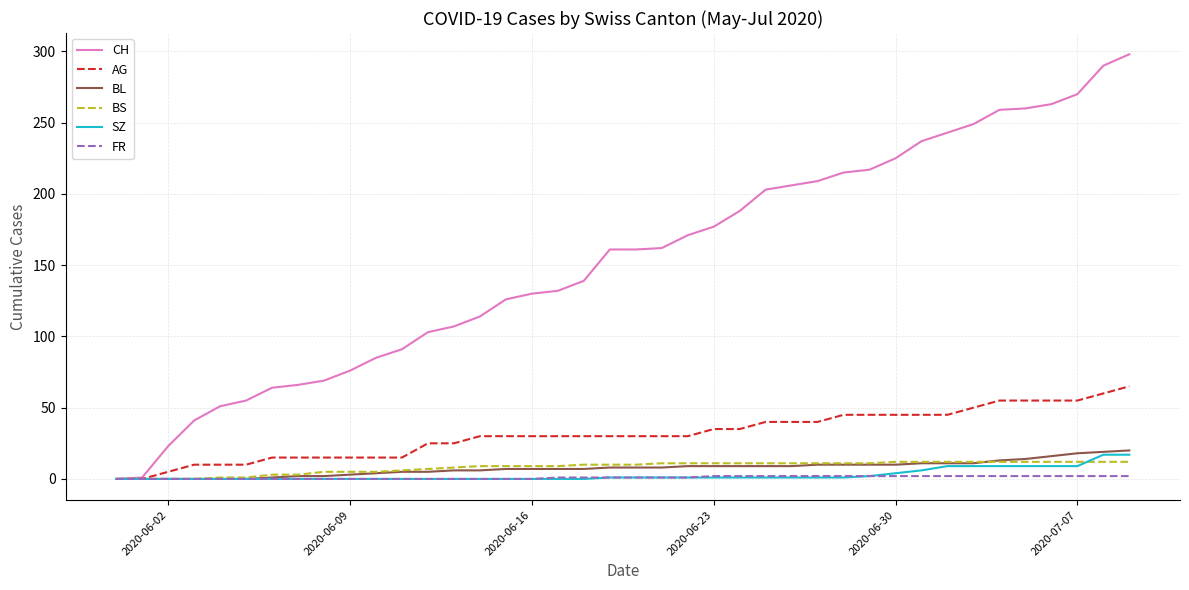

How many series are shown in this chart?

6